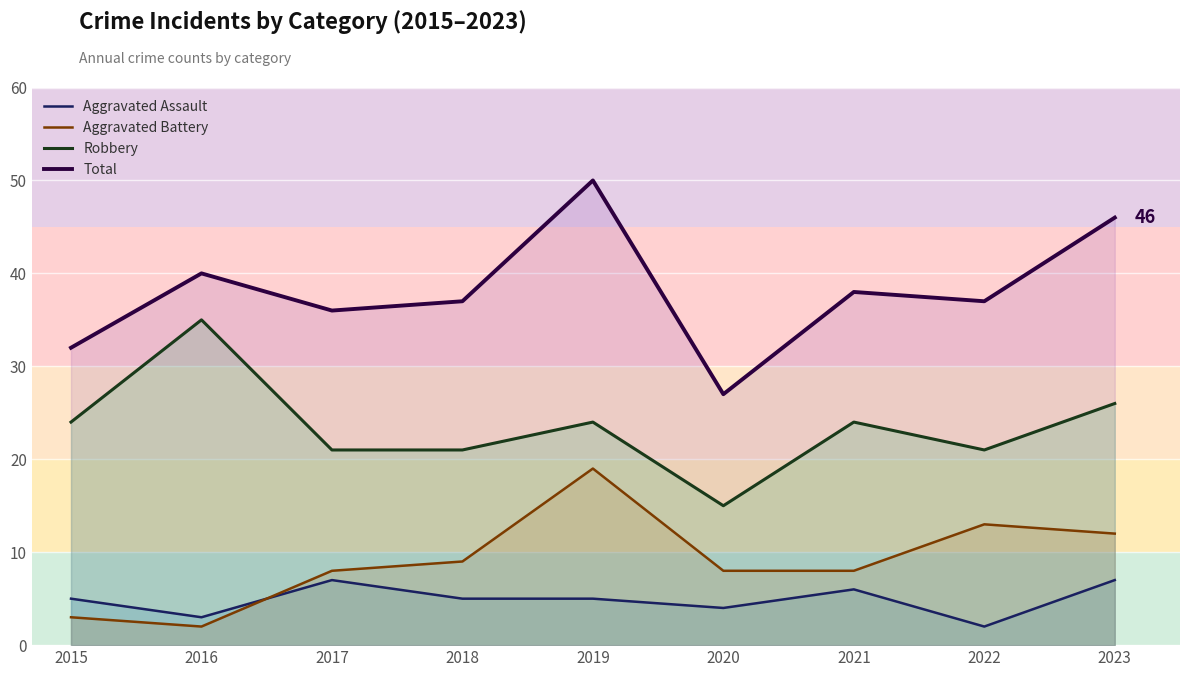

What is the smallest value displayed?

2